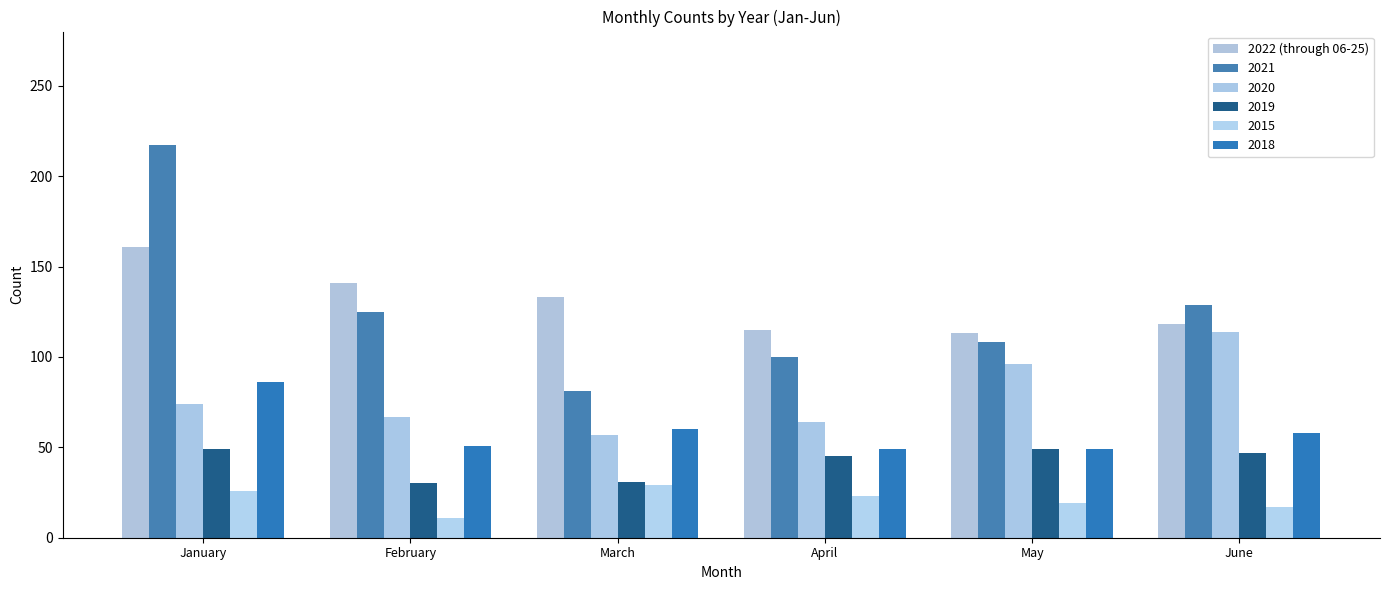

Does the chart contain any negative values?

No